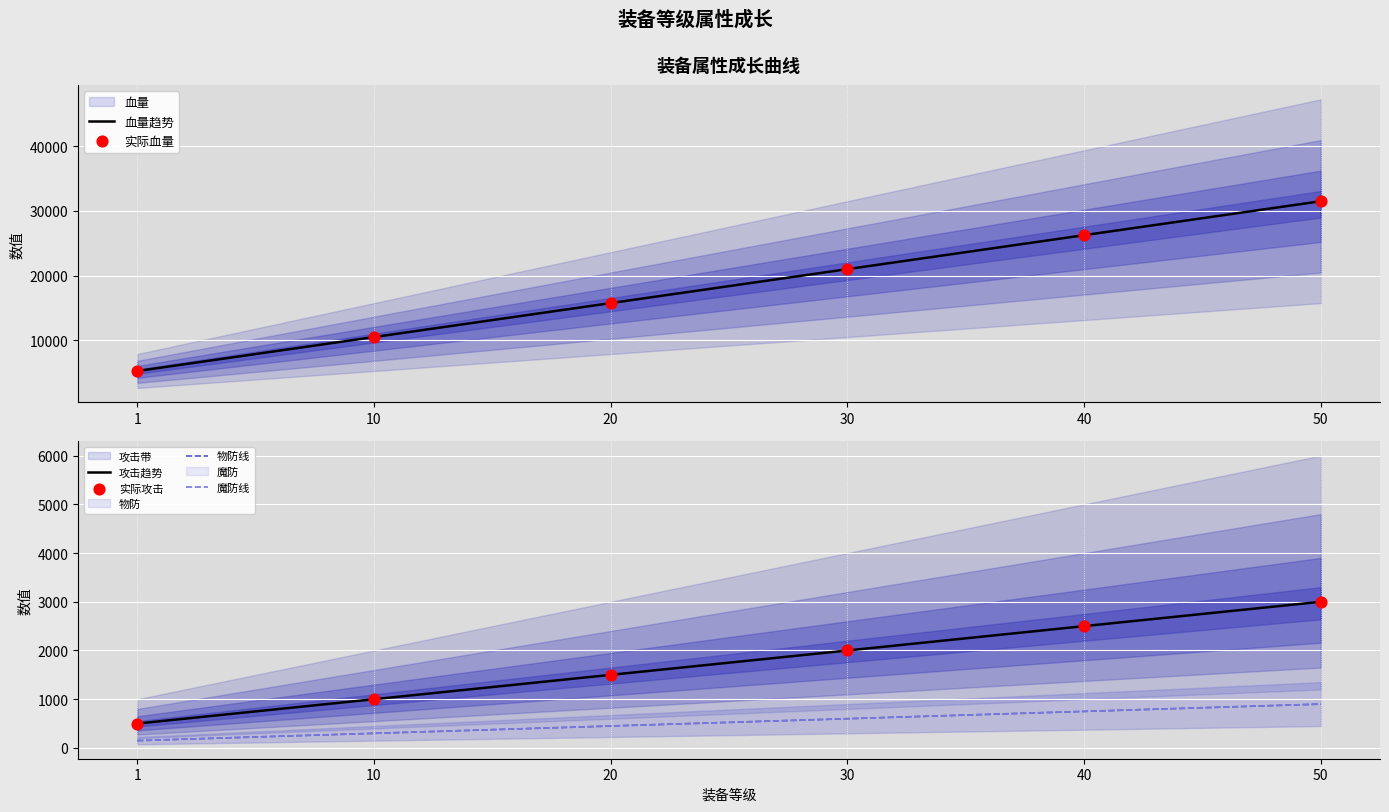

The value of 血量趋势 at 30 is 21000. True or false?

True